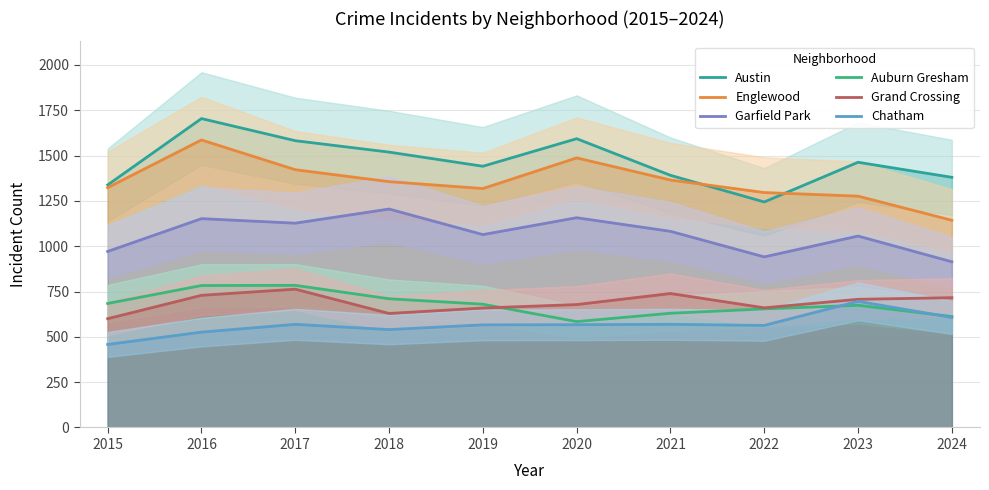

What are all the series names shown in the legend?

Austin, Englewood, Garfield Park, Auburn Gresham, Grand Crossing, Chatham